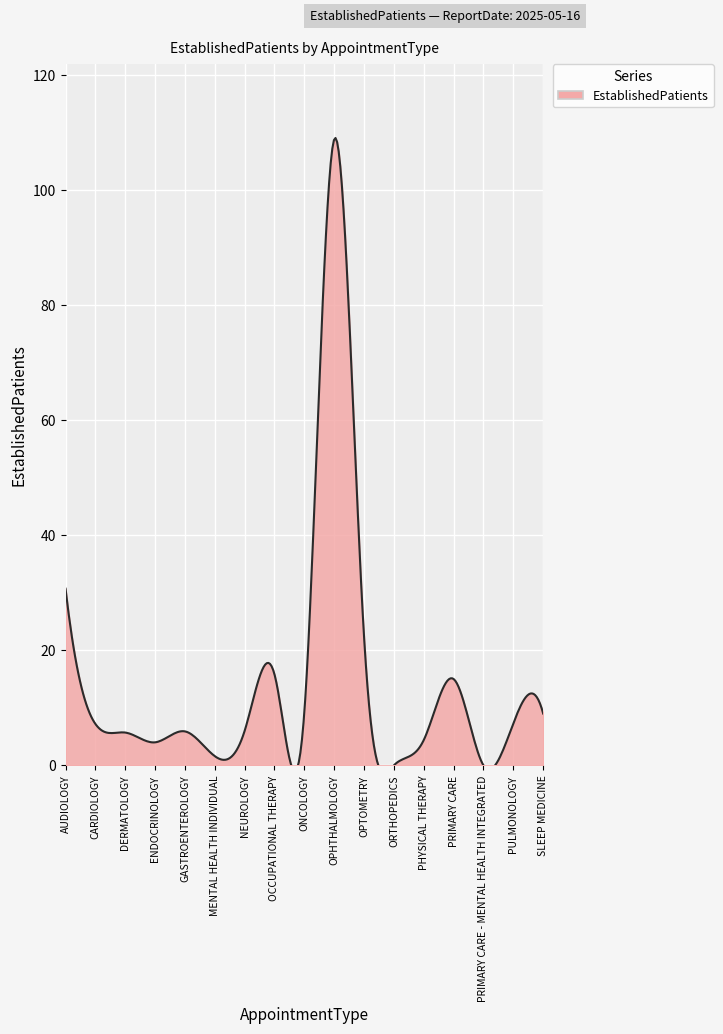

What is the average value?

14.9